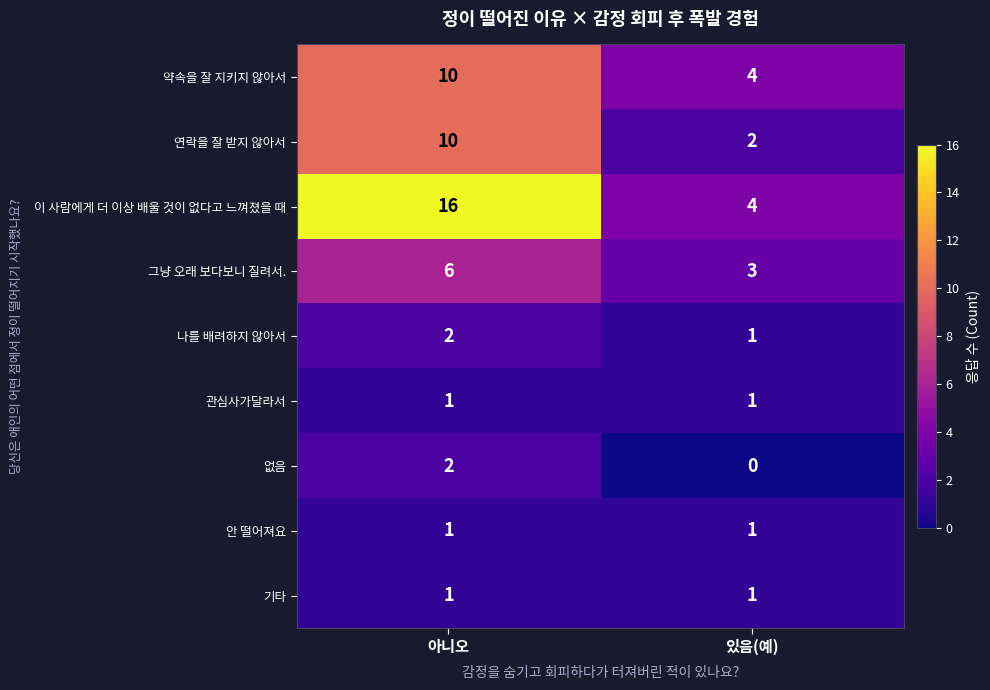

Reading left to right, what are all the values shown in this chart?

약속을 잘 지키지 않아서: 아니오=10	있음(예)=4
연락을 잘 받지 않아서: 아니오=10	있음(예)=2
이 사람에게 더 이상 배울 것이 없다고 느껴졌을 때: 아니오=16	있음(예)=4
그냥 오래 보다보니 질려서.: 아니오=6	있음(예)=3
나를 배려하지 않아서: 아니오=2	있음(예)=1
관심사가달라서: 아니오=1	있음(예)=1
없음: 아니오=2	있음(예)=0
안 떨어져요: 아니오=1	있음(예)=1
기타: 아니오=1	있음(예)=1